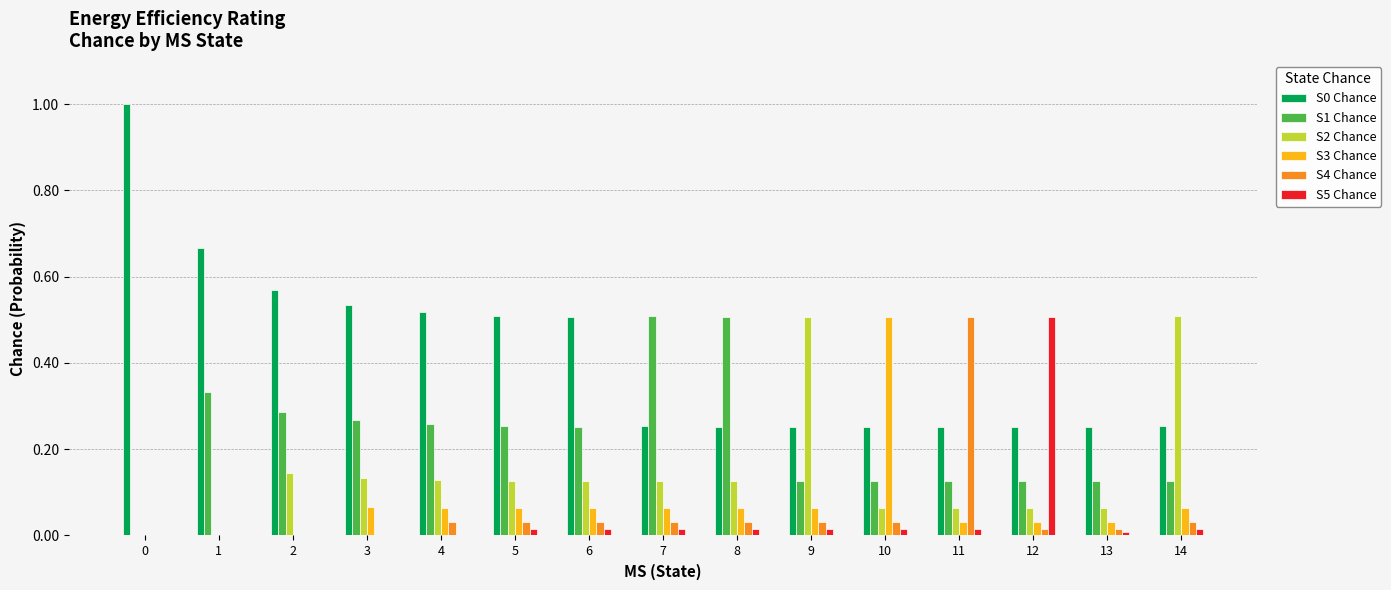

What is the total value across all series at 1?

1.0